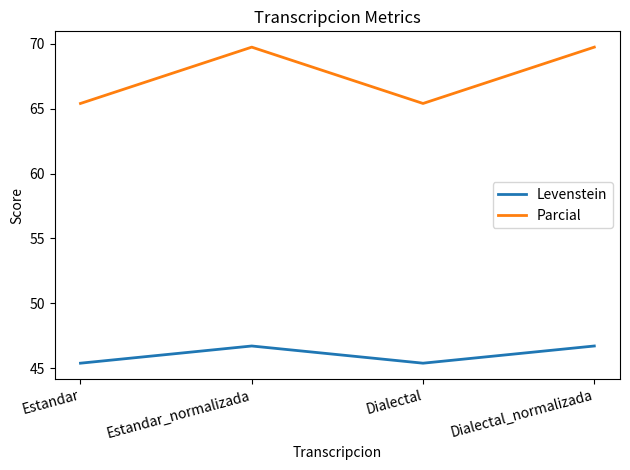

True or false: Levenstein and Parcial cross at least once.

False